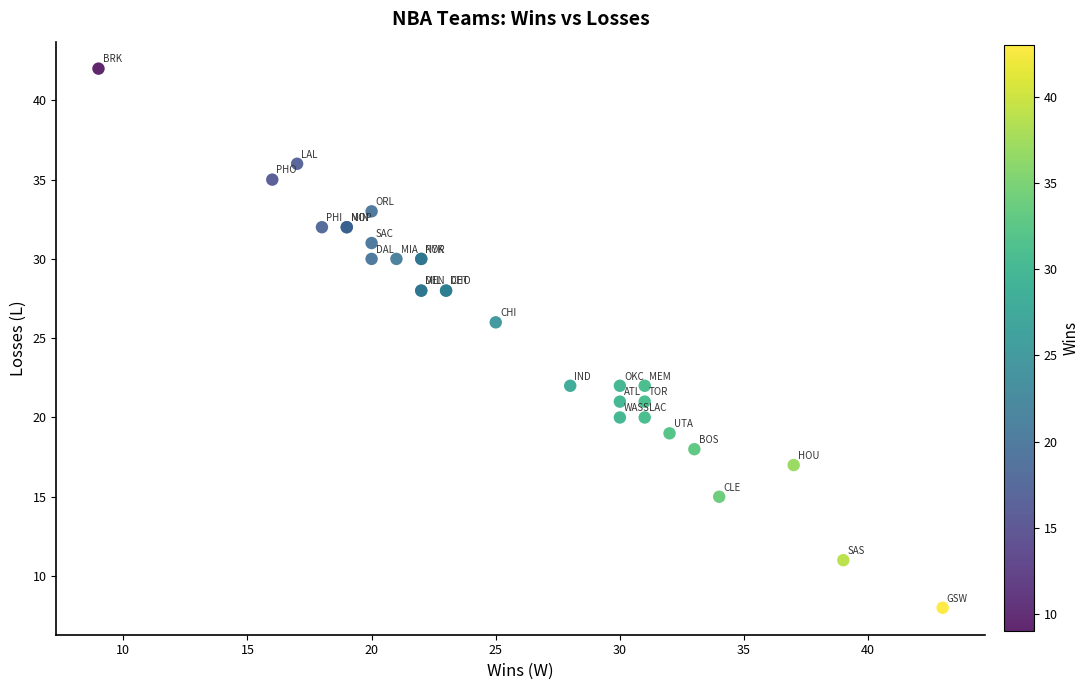

What Y value in the scatter plot is closest to 25?

26